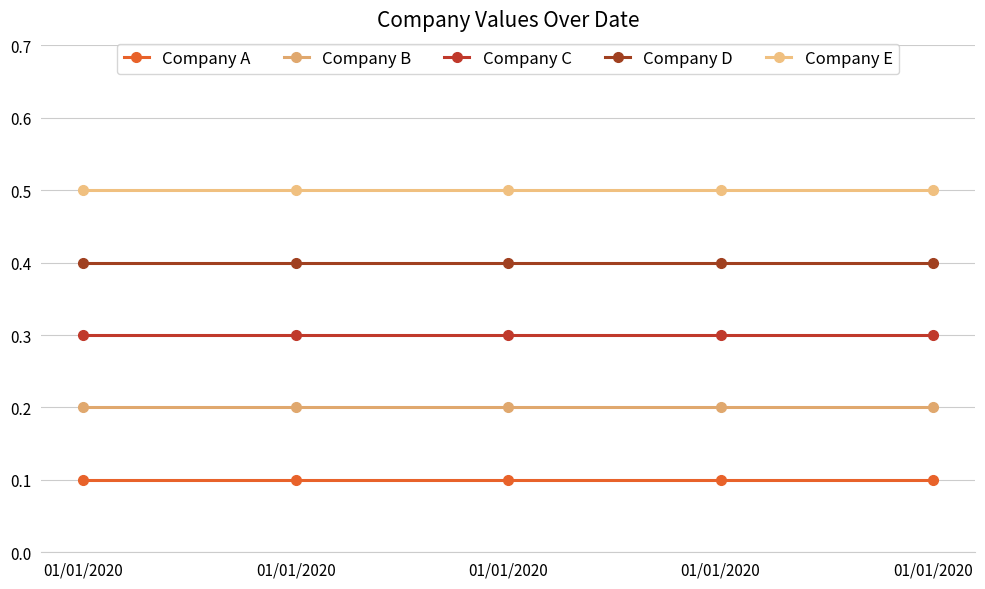

Is this an area chart (filled region under the line)?

No